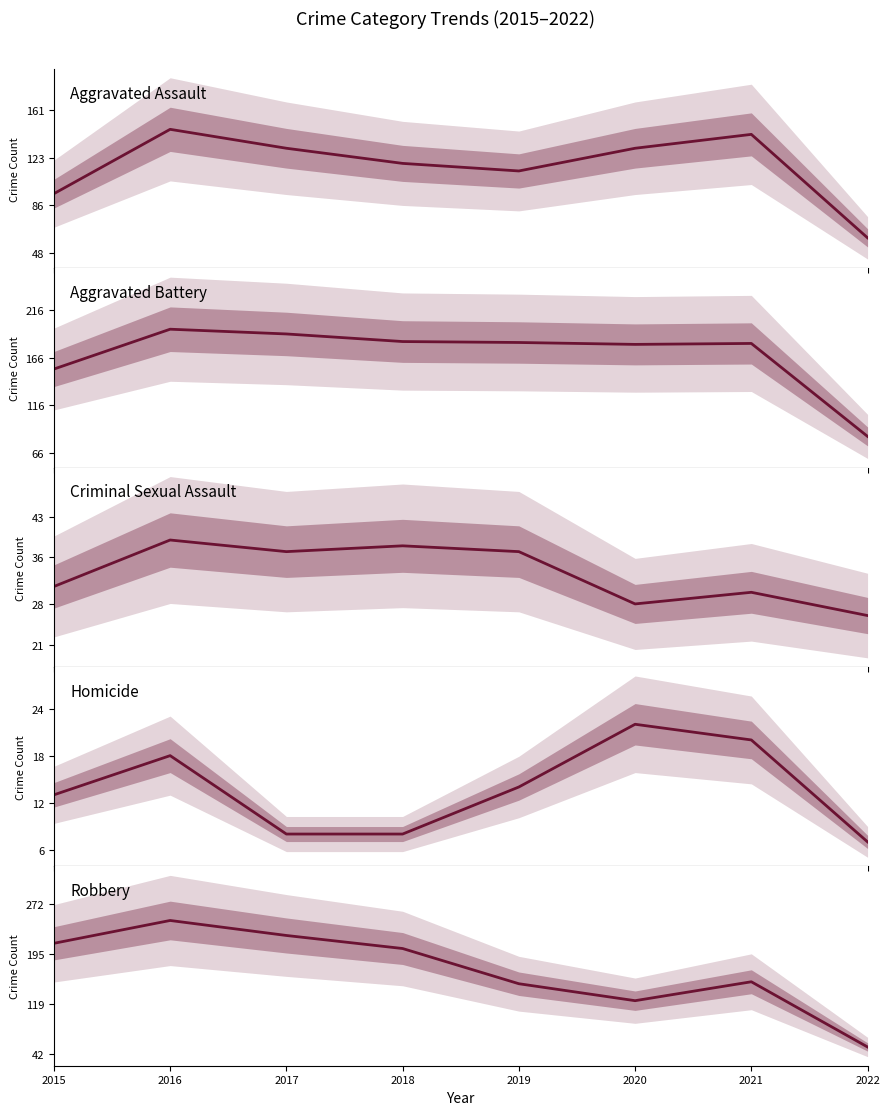

Reading left to right, what are all the values shown in this chart?

Aggravated Assault: 95	146	131	119	113	131	142	60
Aggravated Battery: 154	196	191	183	182	180	181	83
Criminal Sexual Assault: 31	39	37	38	37	28	30	26
Homicide: 13	18	8	8	14	22	20	7
Robbery: 212	247	224	204	150	124	153	53